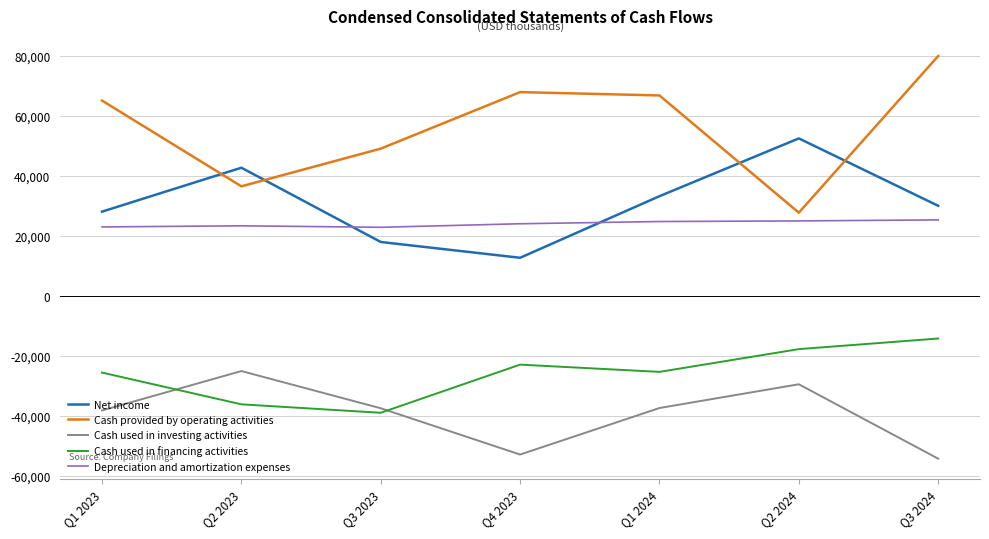

True or false: Cash used in investing activities and Depreciation and amortization expenses cross at least once.

False